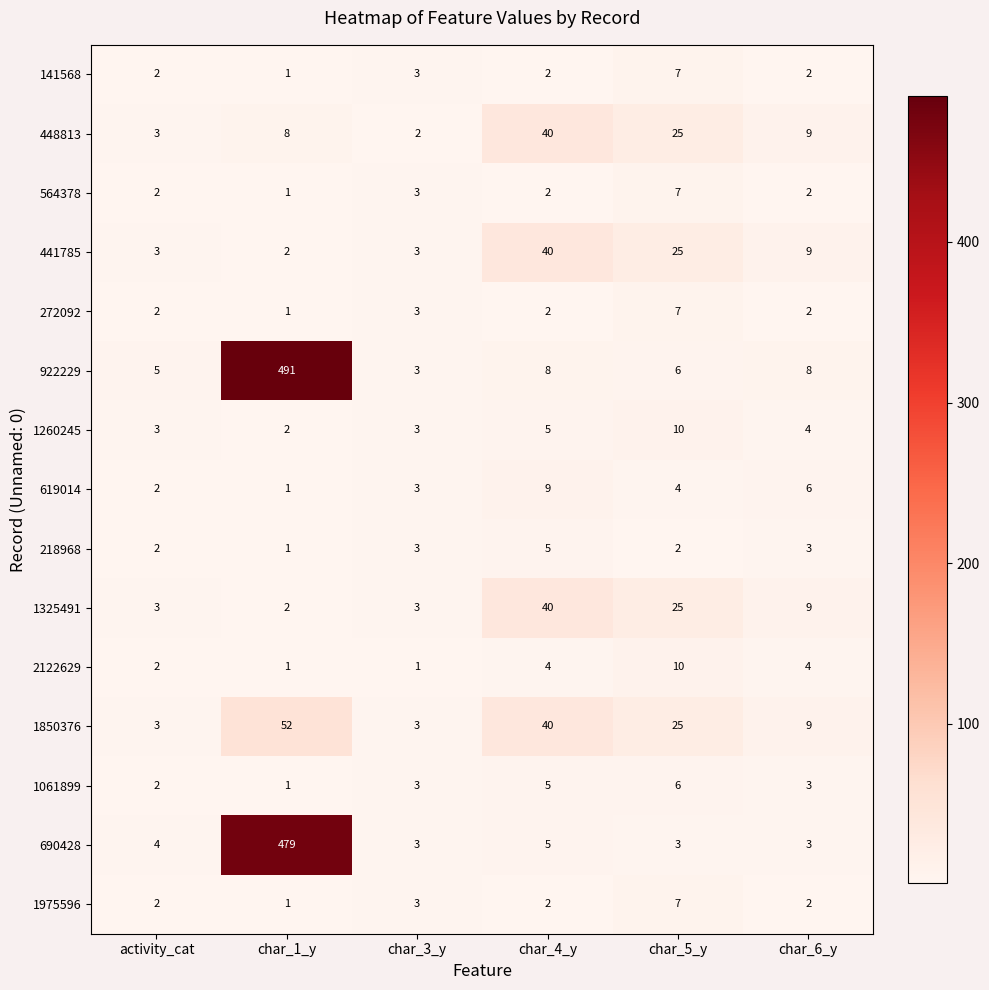

What is the sum of the 1260245 values at char_6_y and char_1_y?

6